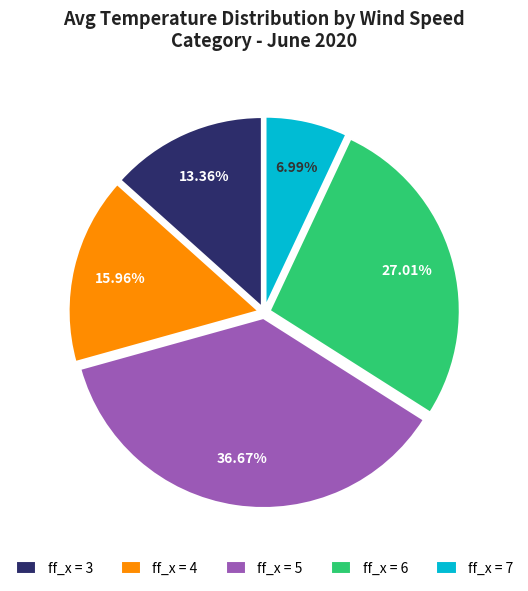

To the nearest percent, what is the average slice percentage?

20%